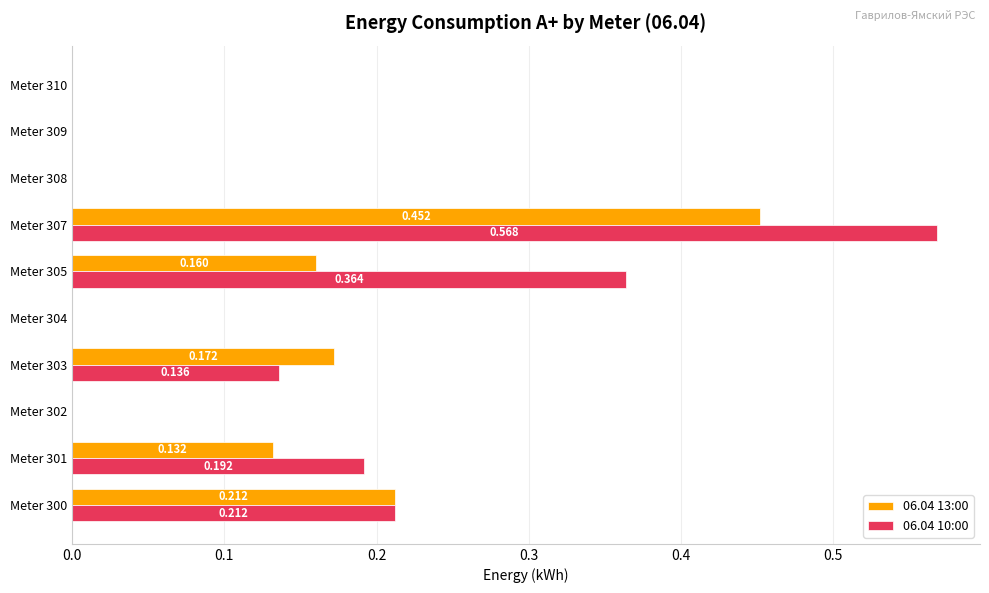

Which series has the largest total across all categories?

06.04 10:00